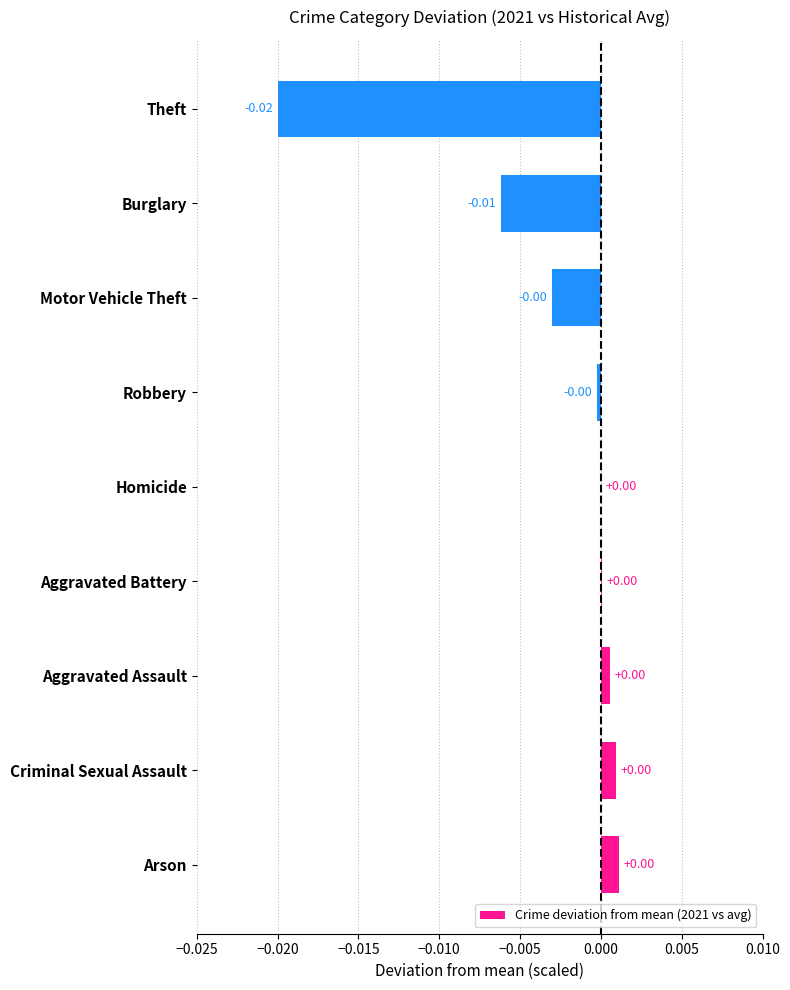

Between Robbery and Theft, which is larger?

Robbery